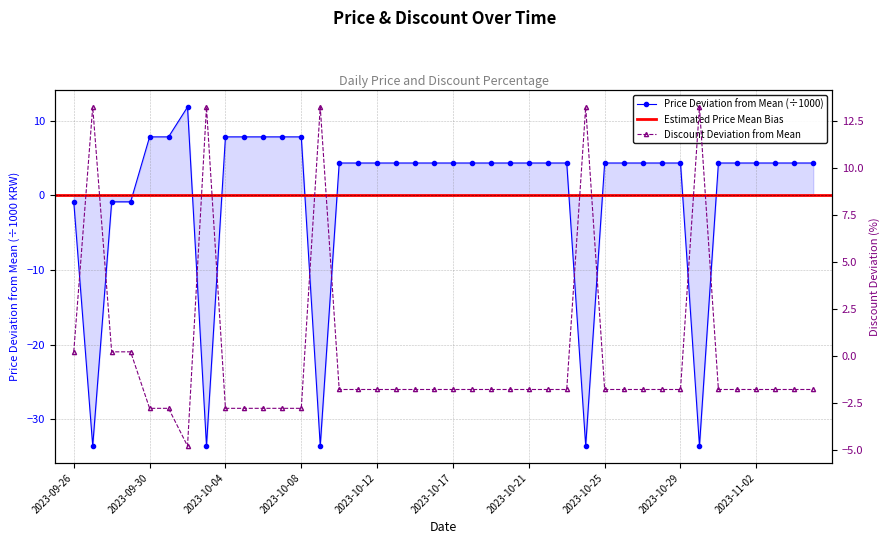

Which category has the highest value across all series?

2023-09-27